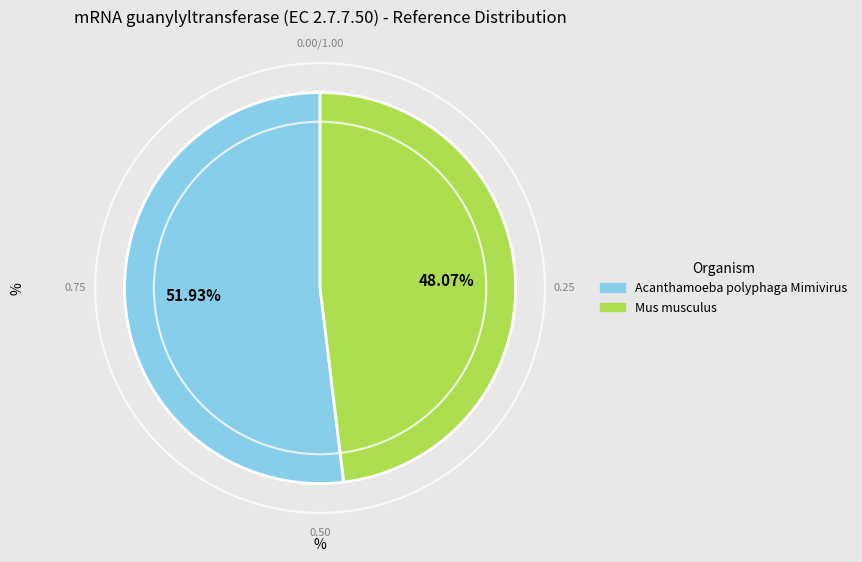

Does Acanthamoeba polyphaga Mimivirus represent more than half of the total?

Yes